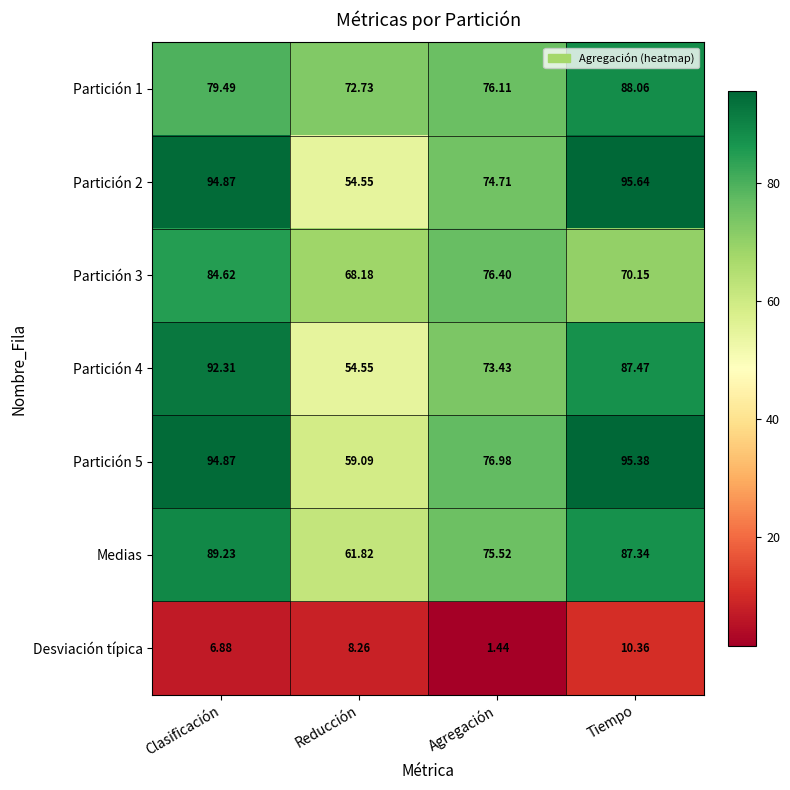

At which label does Partición 1 first exceed 79?

Clasificación